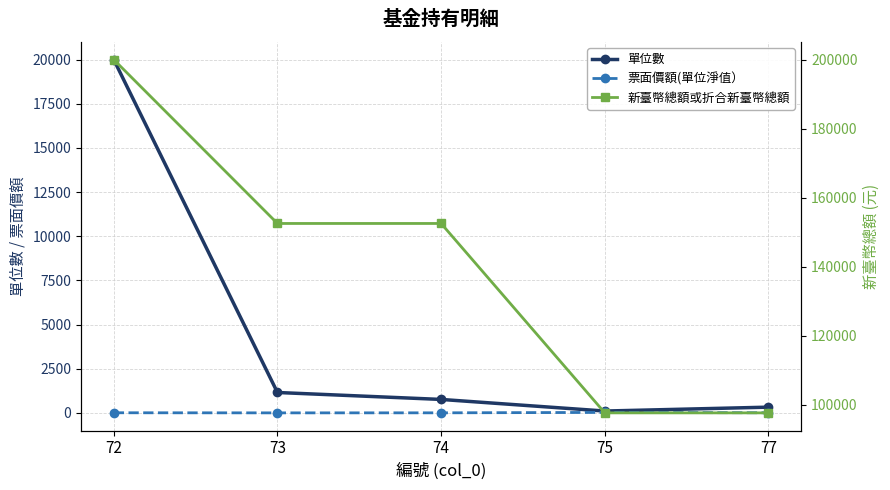

What is the difference between the 單位數 values at 74 and 73?

392.9